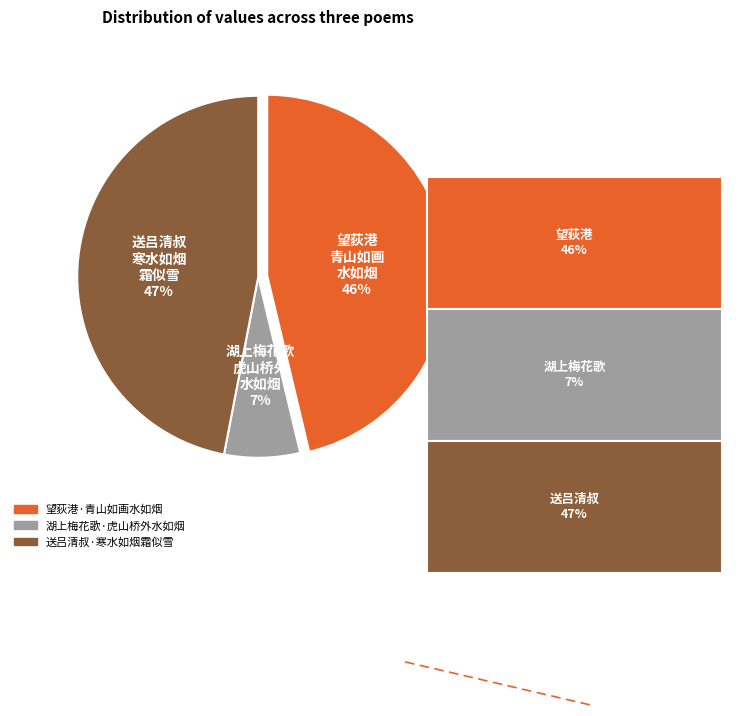

Does any single category account for the majority?

No